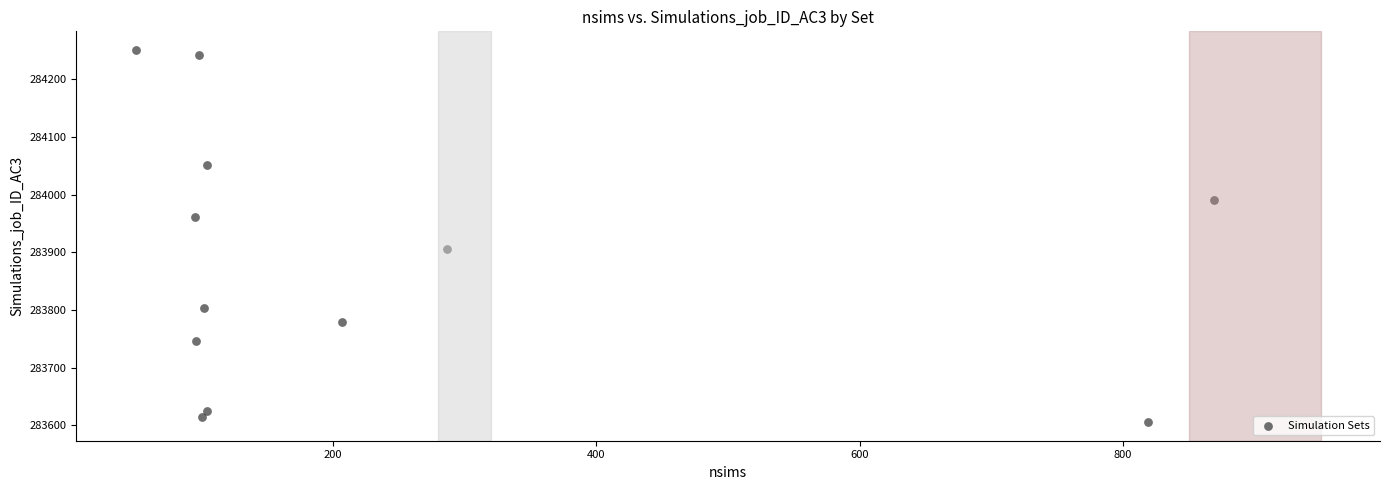

What Y value in the scatter plot is closest to 283928?

283905.9